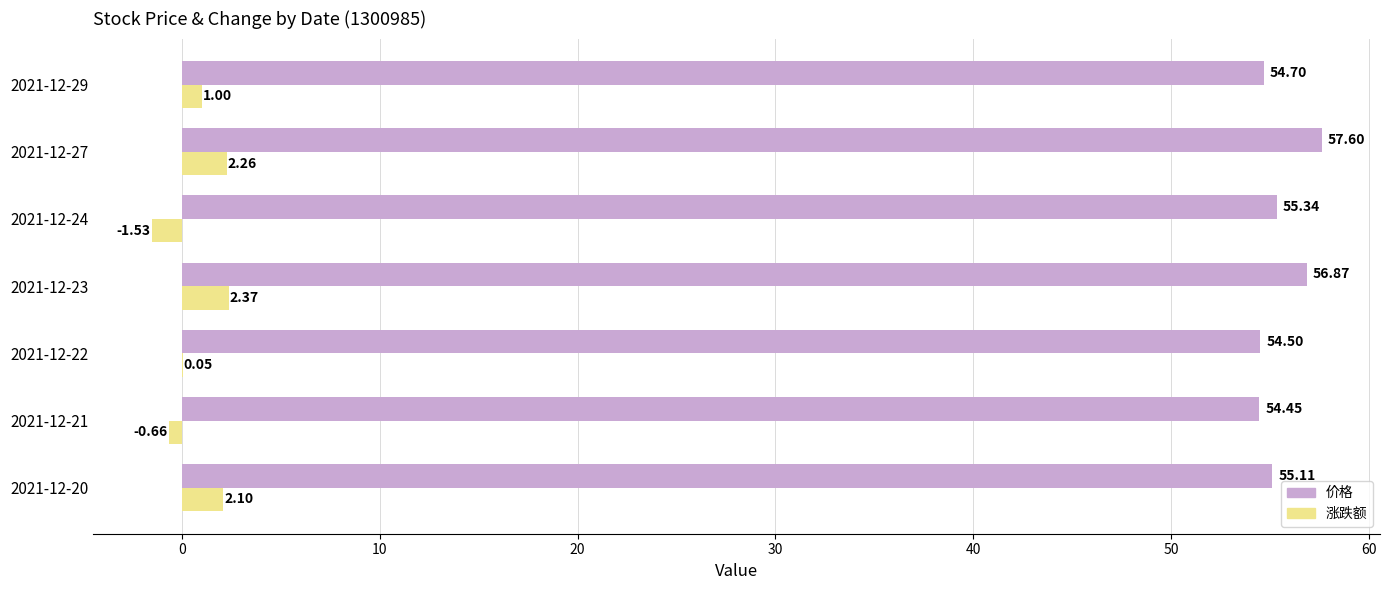

What is the sum of the 价格 values at 2021-12-24 and 2021-12-27?

112.9